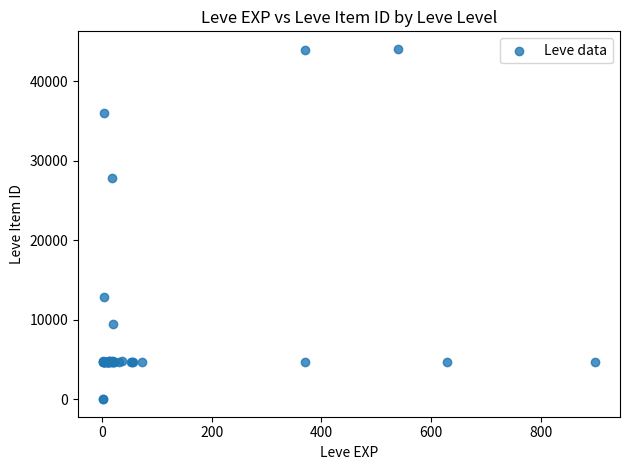

What Y value in the scatter plot is closest to 22048?

27884